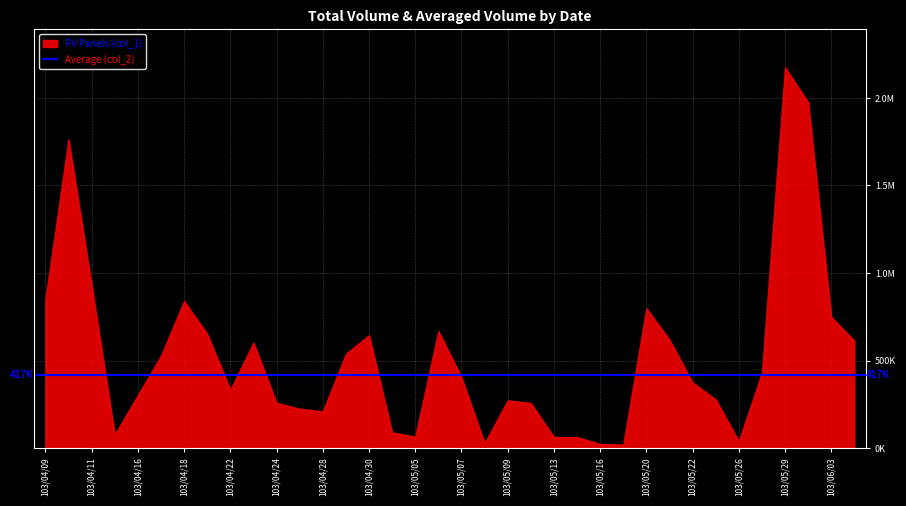

The value of PV Panels (col_1) at 103/05/26 is 40000. True or false?

True